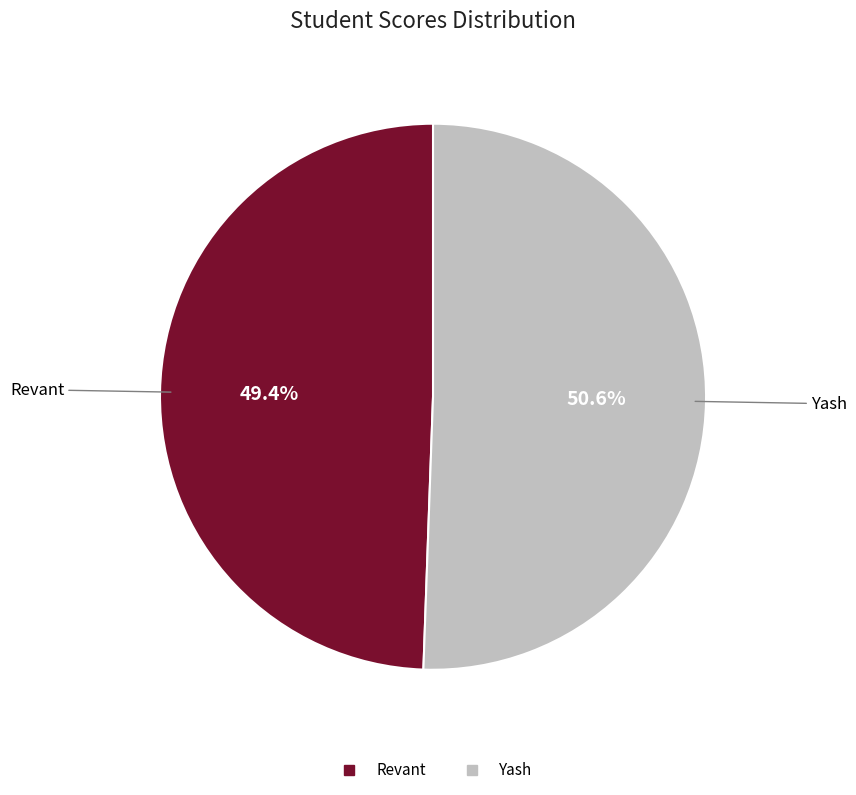

Which category has the biggest portion of the pie?

Yash